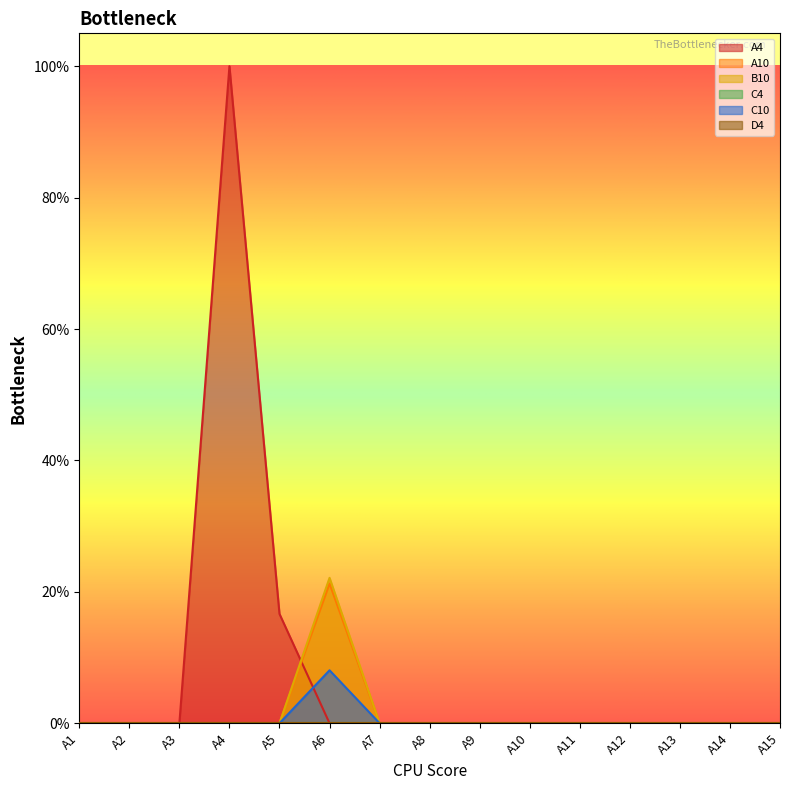

Between A4 and A14, which is larger?

A4